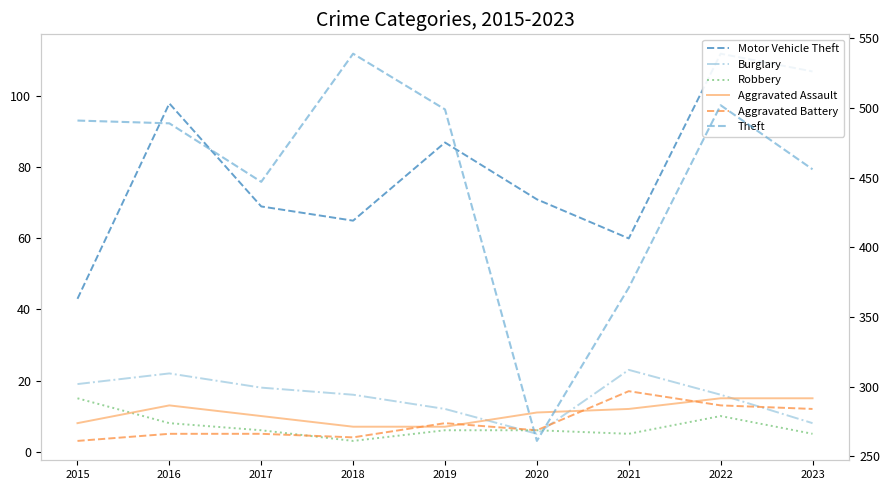

In Burglary, how many points are lower than both neighbors (excluding endpoints)?

1